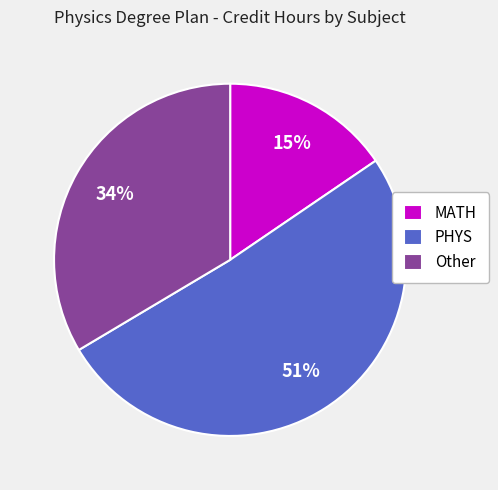

How many segments does this pie chart have?

3